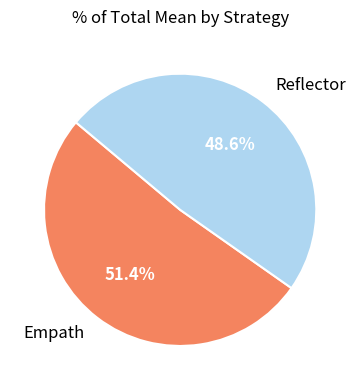

What is the ratio of the value at Empath to the value at Reflector?

1.1